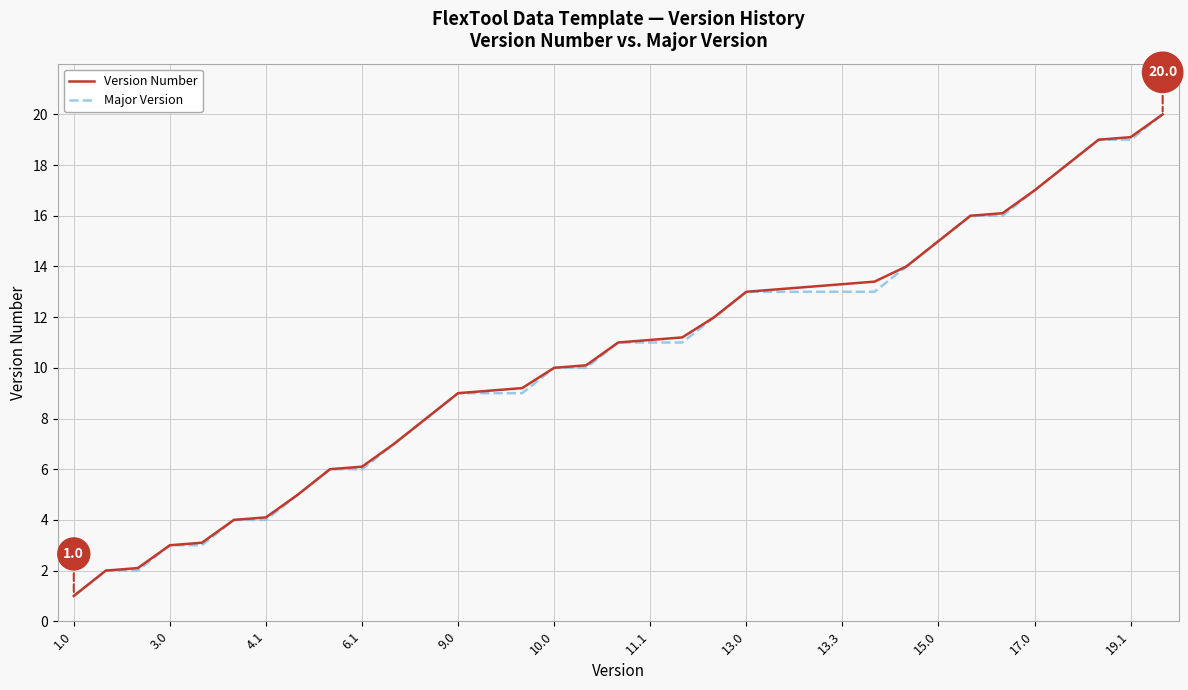

What is the maximum value for Major Version?

20.0